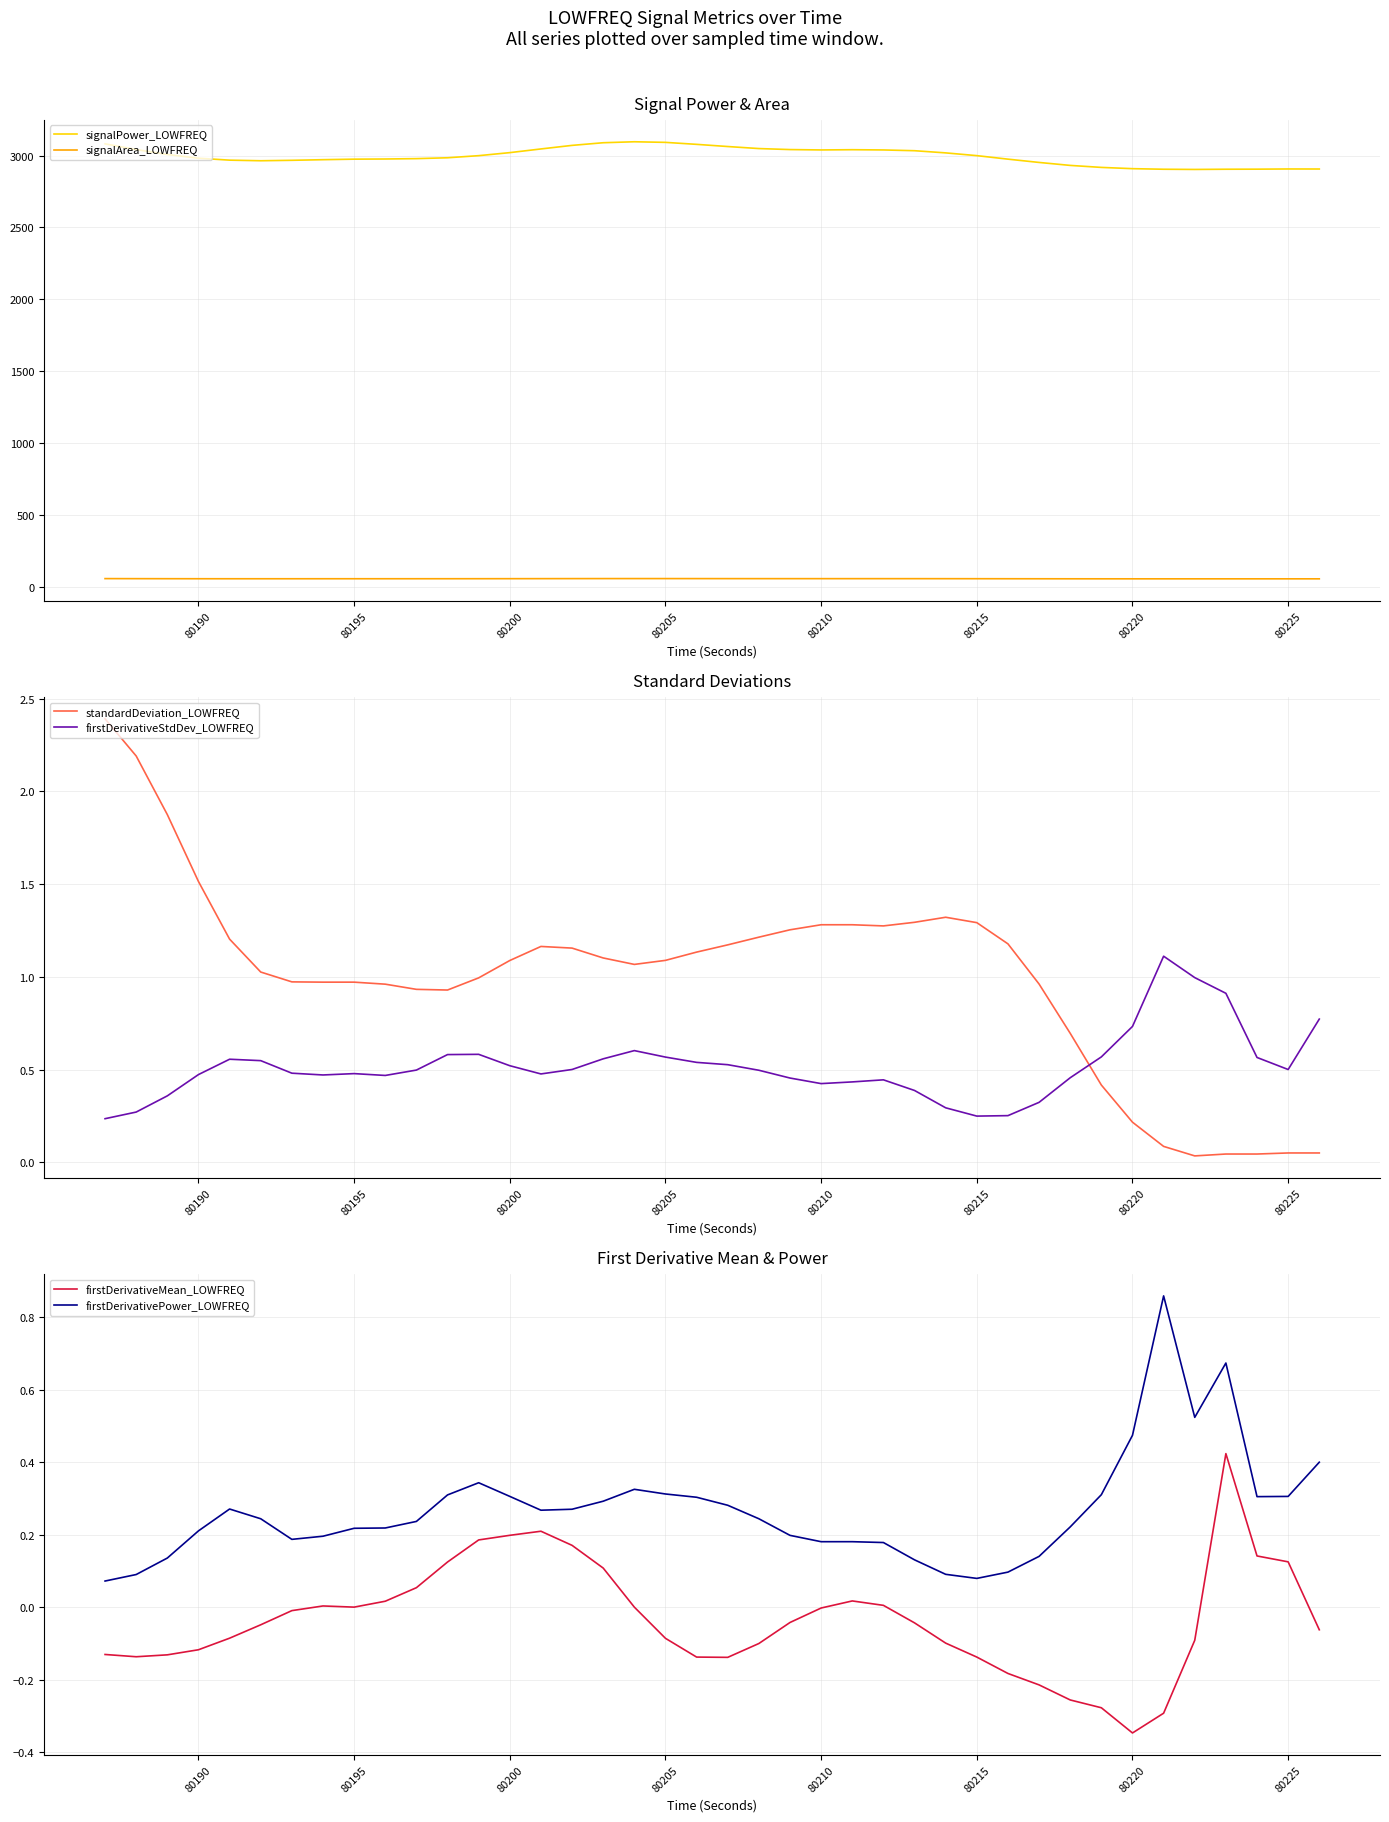

What is the difference between the second highest and minimum values in the standardDeviation_LOWFREQ series?

2.2